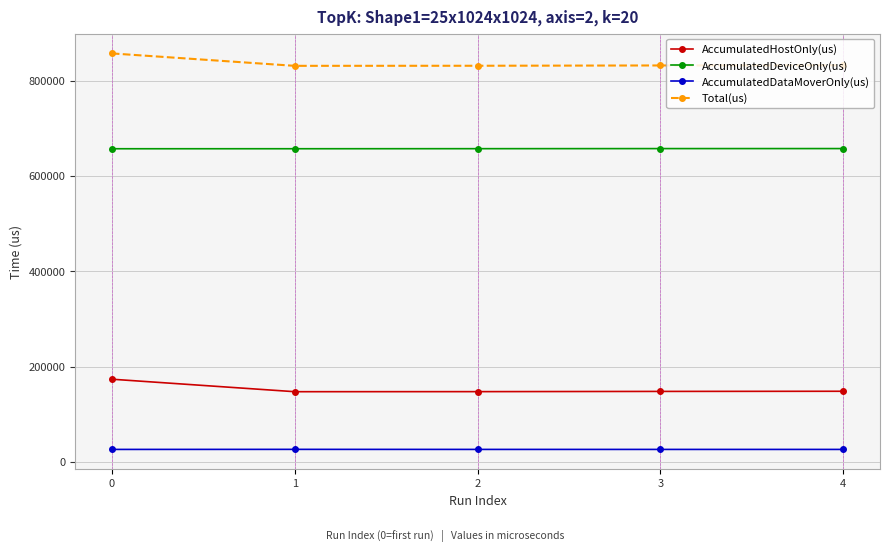

True or false: AccumulatedDeviceOnly(us) and AccumulatedDataMoverOnly(us) cross at least once.

False